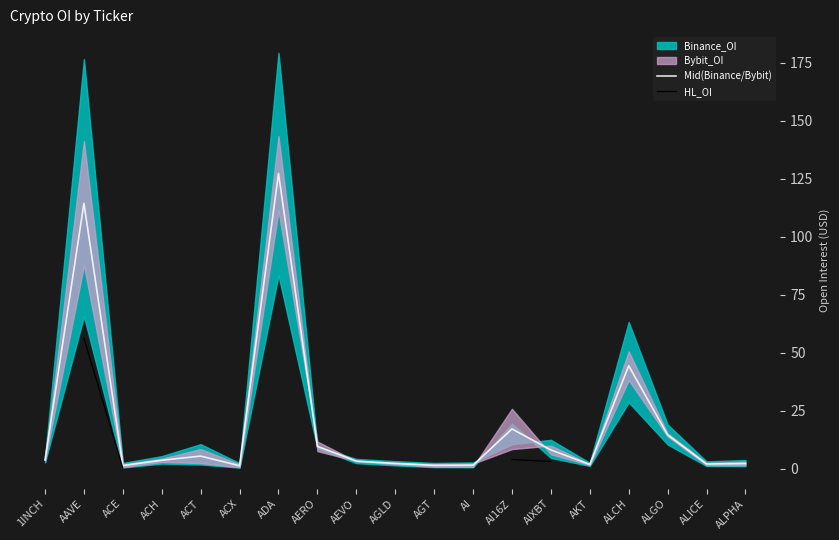

What is the difference between the second highest and second lowest values in the Mid(Binance/Bybit) series?

113.1